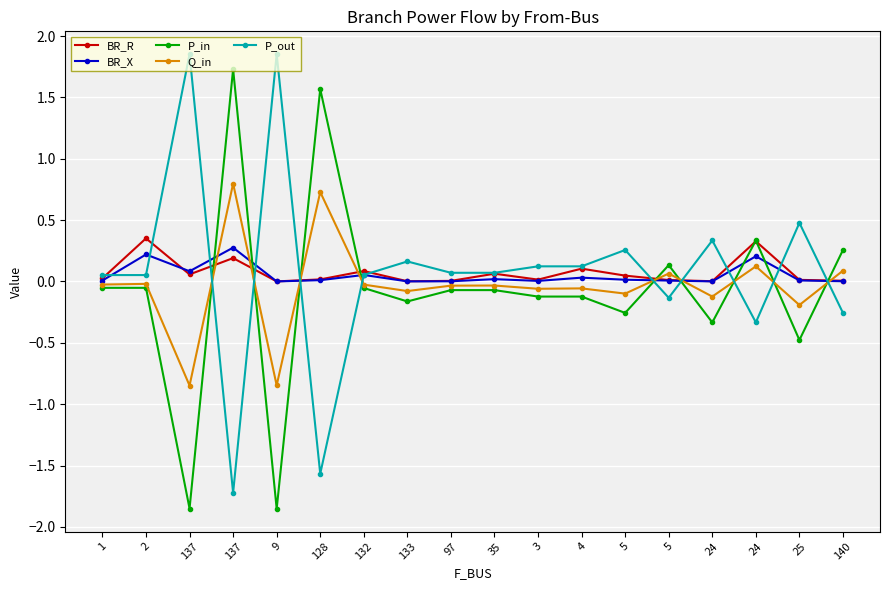

The BR_R series shows 0.0 at 1. True or false?

False